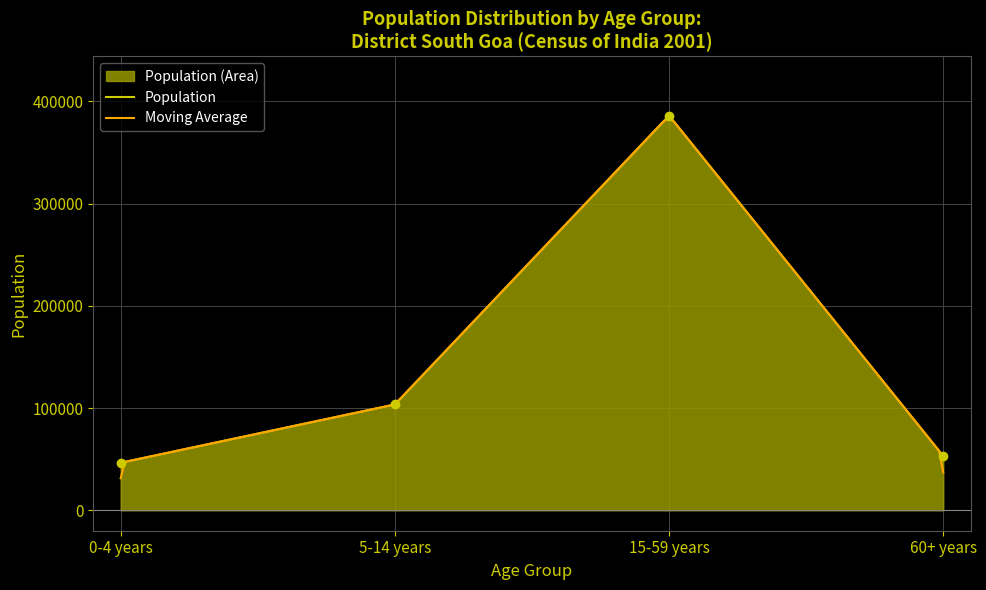

Reading left to right, extract all data points from this chart.

0-4 years=46465	5-14 years=103496	15-59 years=386075	60+ years=53059